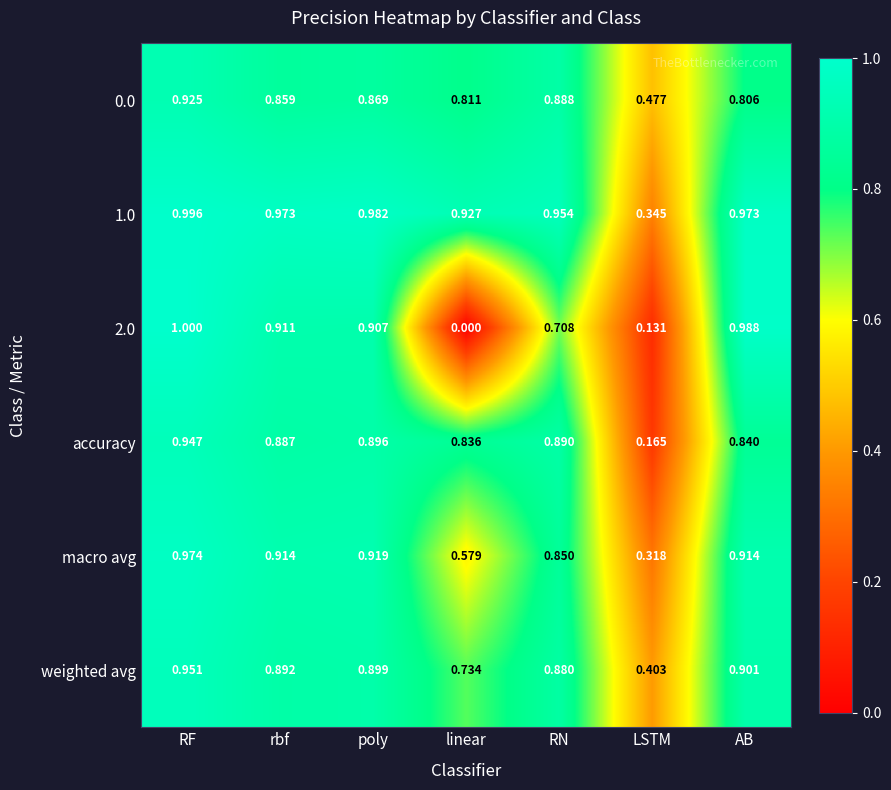

Which label corresponds to the largest value in the chart?

RF